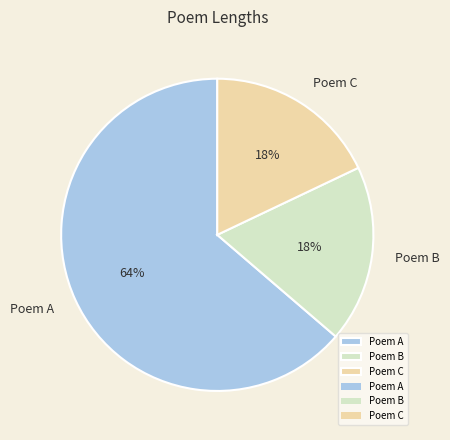

Is the sum of Poem A and Poem C greater than half?

Yes